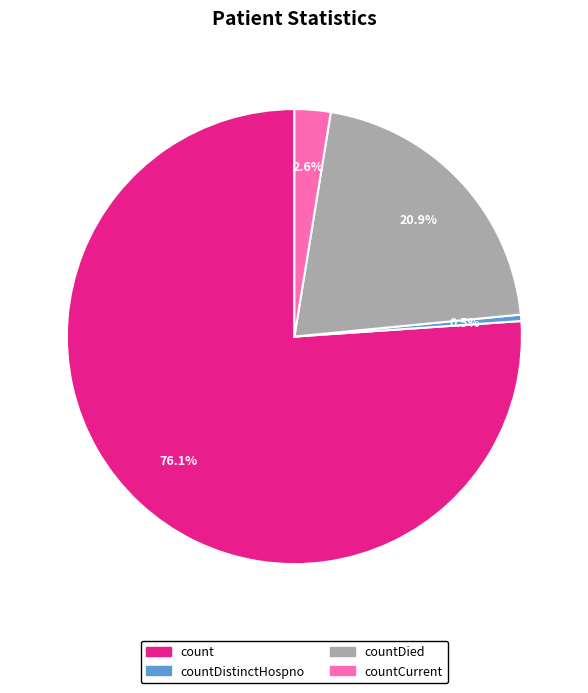

Is it true that countDied is 21% of the pie?

True